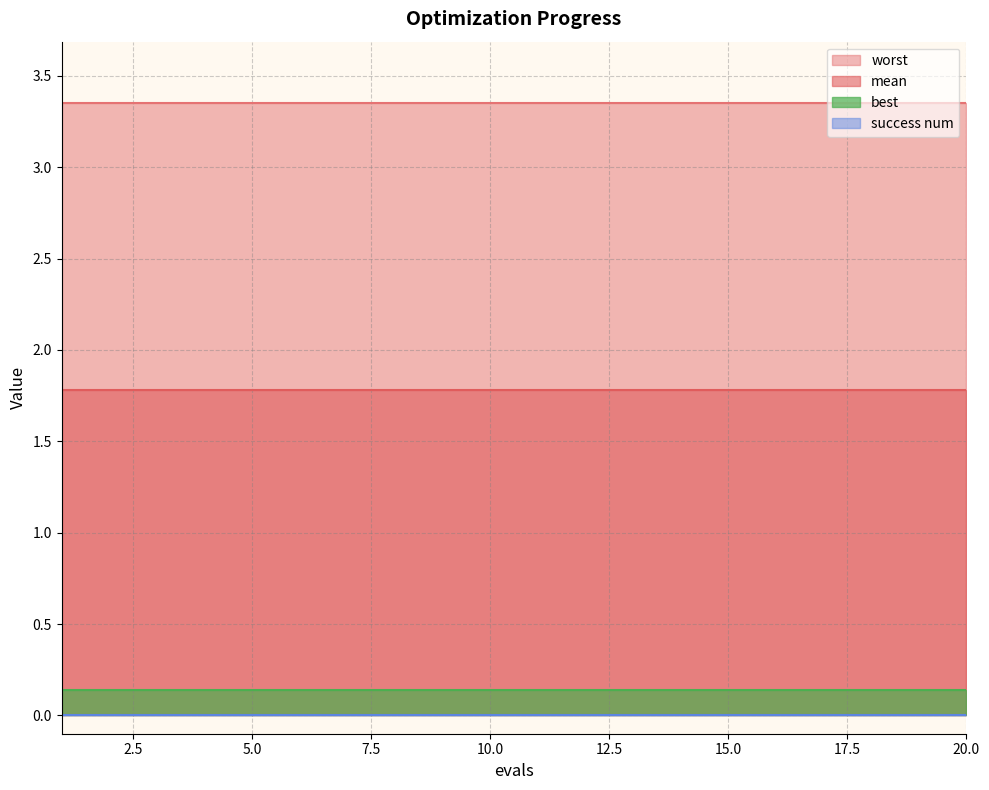

Does the chart have visible grid lines?

Yes